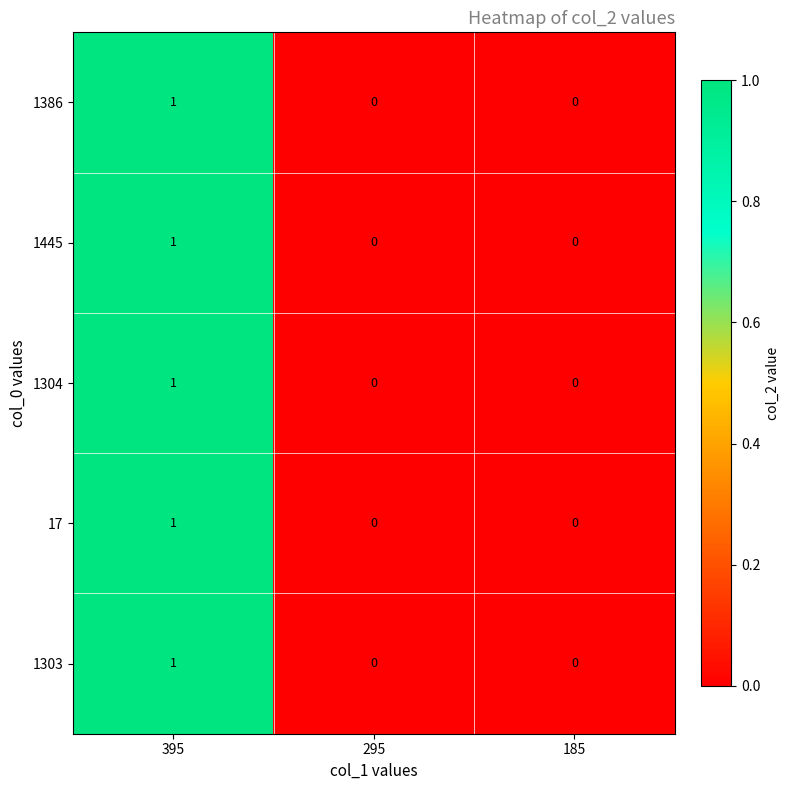

How many values in the 1304 series exceed 0?

1